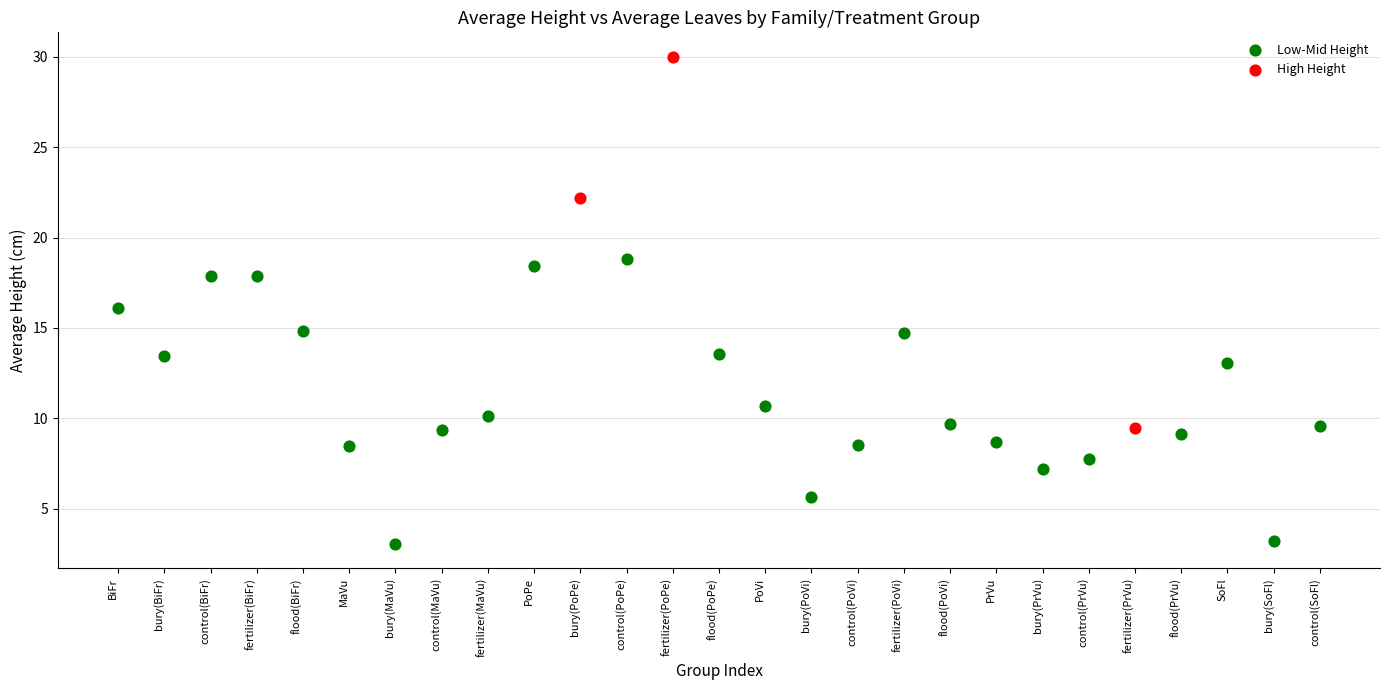

Which series reaches the minimum Y coordinate?

Low-Mid Height